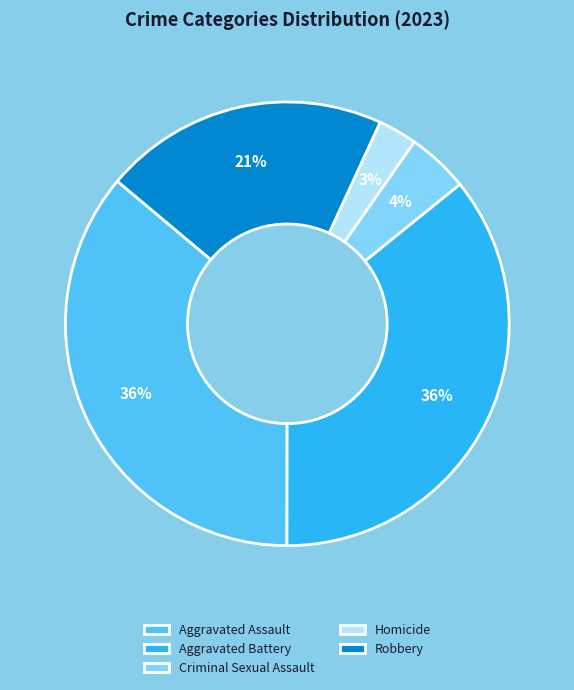

Between Homicide and Robbery, which is larger?

Robbery